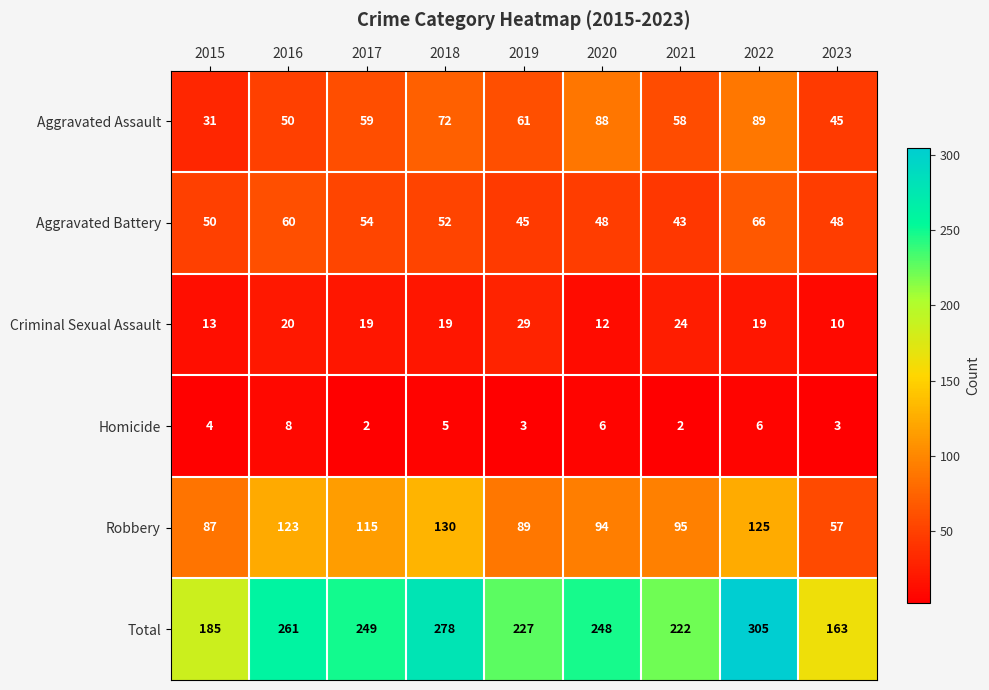

Which series has the largest range (max minus min)?

Total